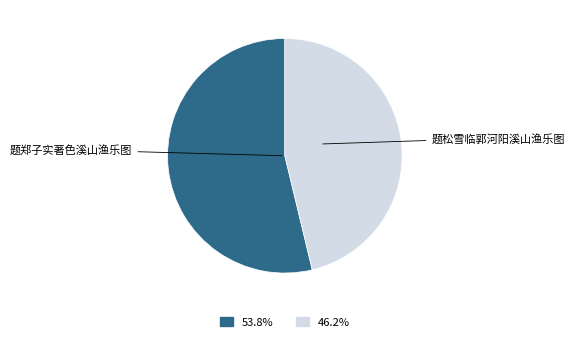

Is there a majority slice in this chart?

Yes